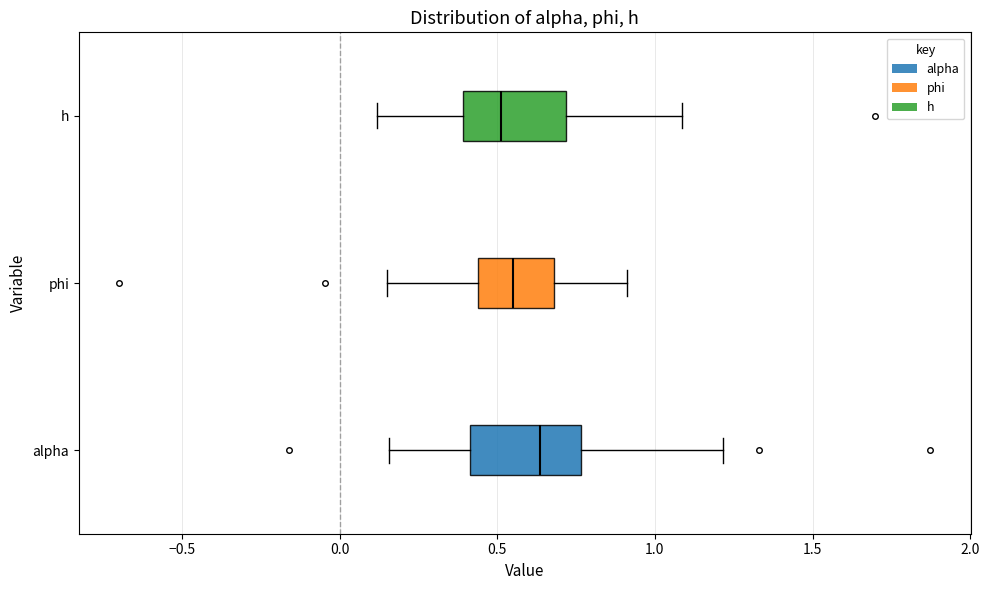

Reading bottom to top, transcribe this box plot: for each box, give where its median line is, the range the box spans, and where its two whiskers end, as read against the x-axis. The values are not printed on the chart, so give them approximately, as read against the axis.

alpha: median 0.65, box 0.40 to 0.75, whiskers 0.15 to 1.20
phi: median 0.55, box 0.45 to 0.70, whiskers 0.15 to 0.90
h: median 0.50, box 0.40 to 0.70, whiskers 0.10 to 1.10